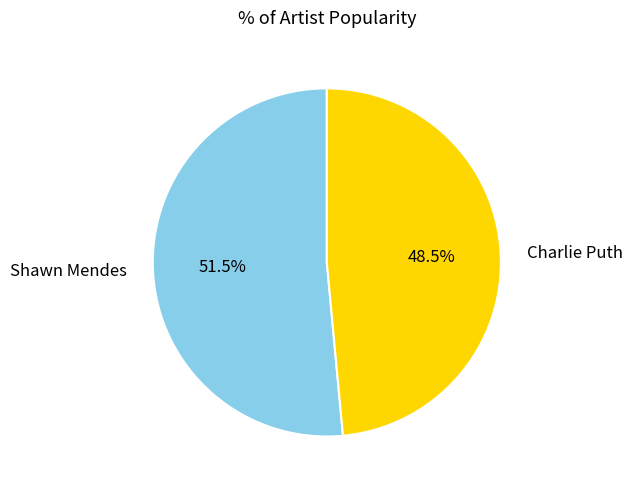

Count the number of slices in the pie.

2